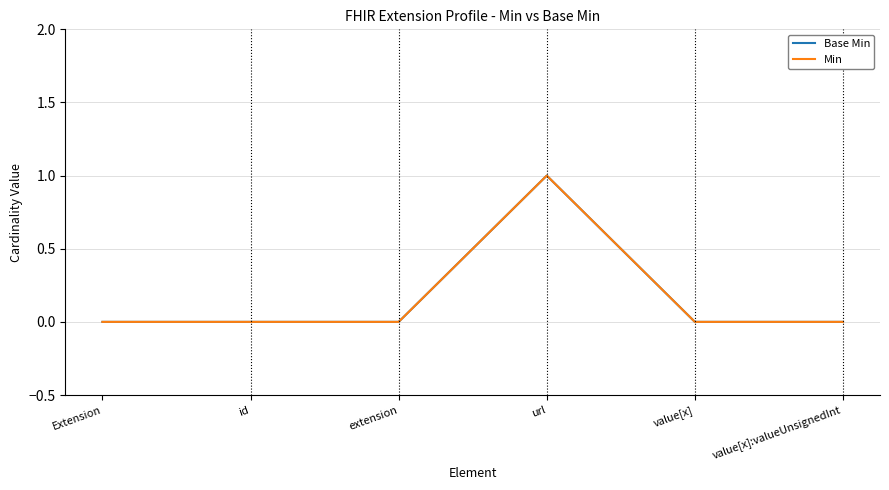

Which series has the largest total across all categories?

Base Min